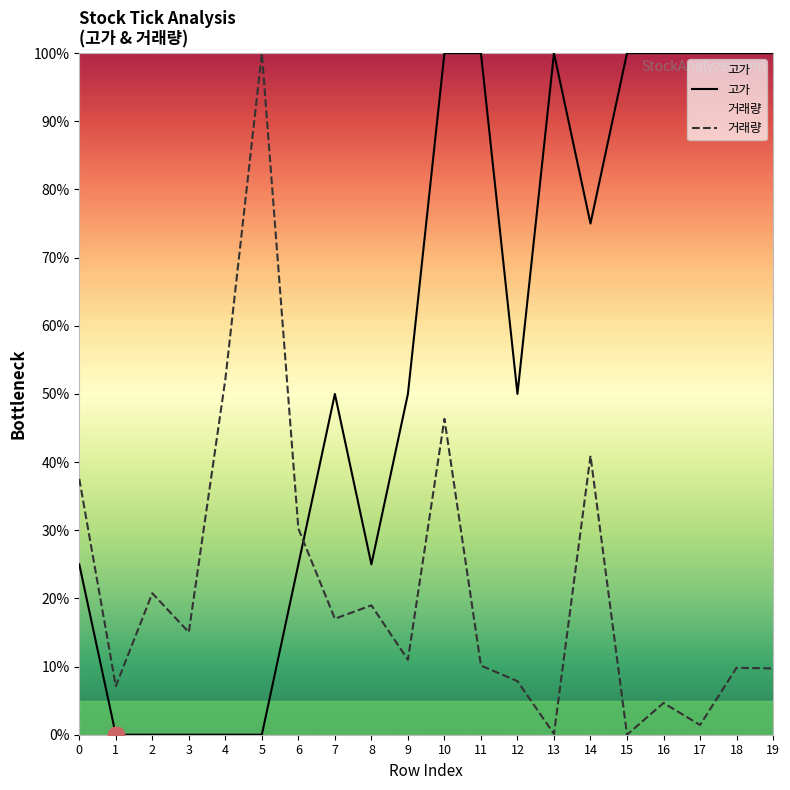

Which label corresponds to the largest value in the chart?

10